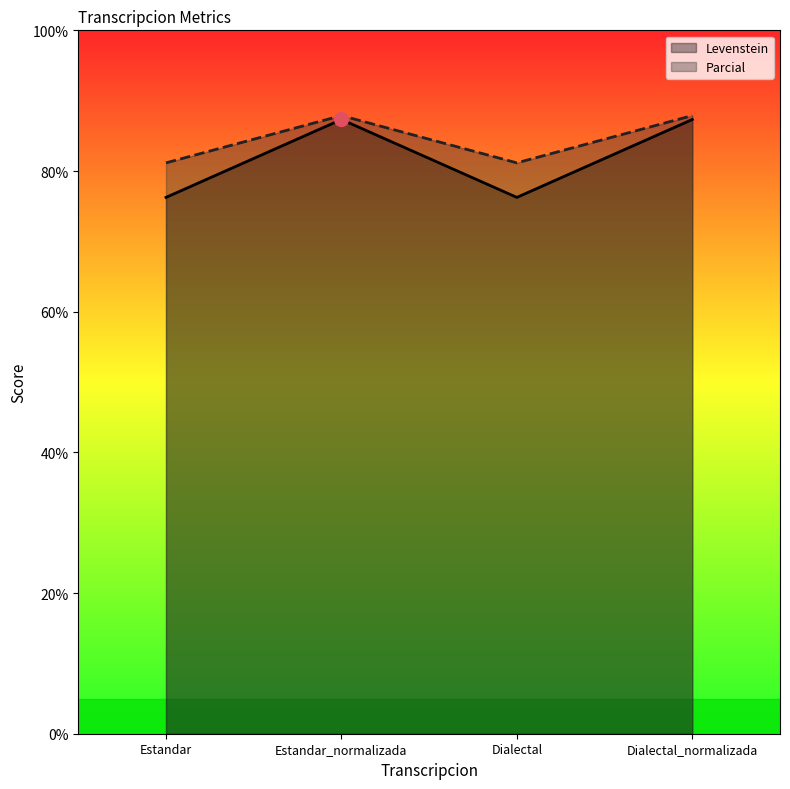

True or false: Levenstein and Parcial cross at least once.

False